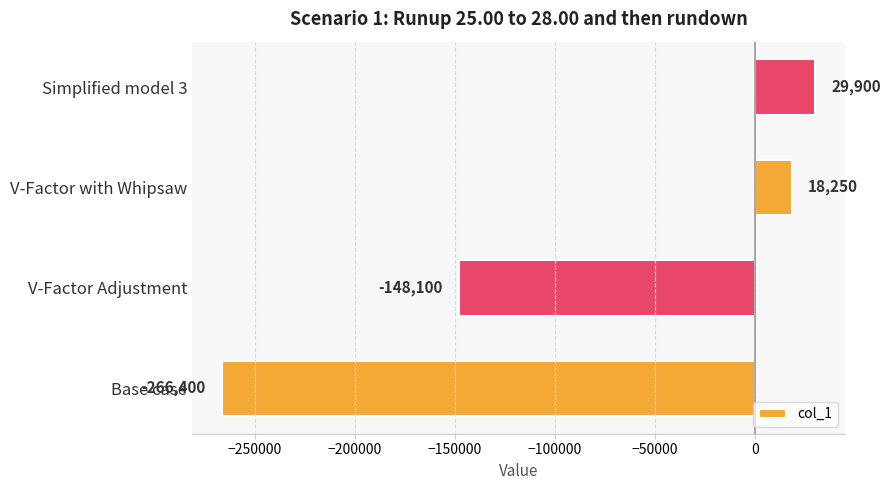

The chart shows a value of -266400 at Base case. True or false?

True